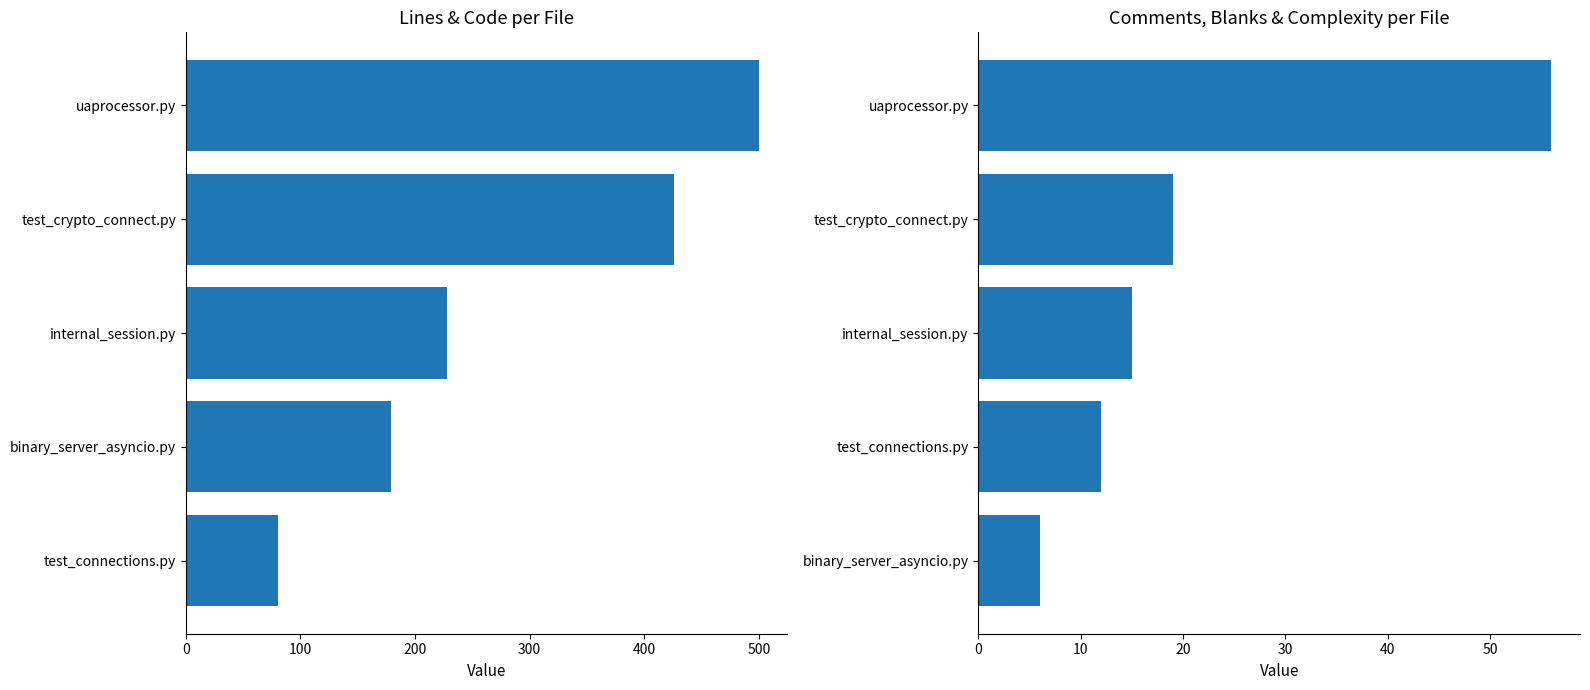

List the series in order of their peak value, highest first.

Lines, Comments